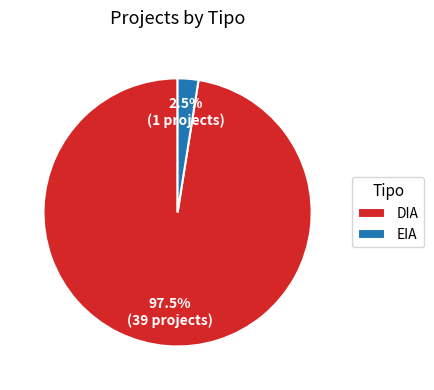

To the nearest percent, what is the difference between the DIA and EIA slice percentages?

95%